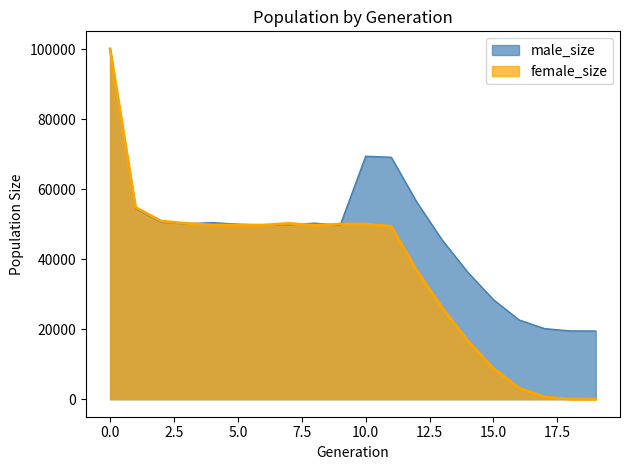

Which has a higher value, 3 or 18?

3